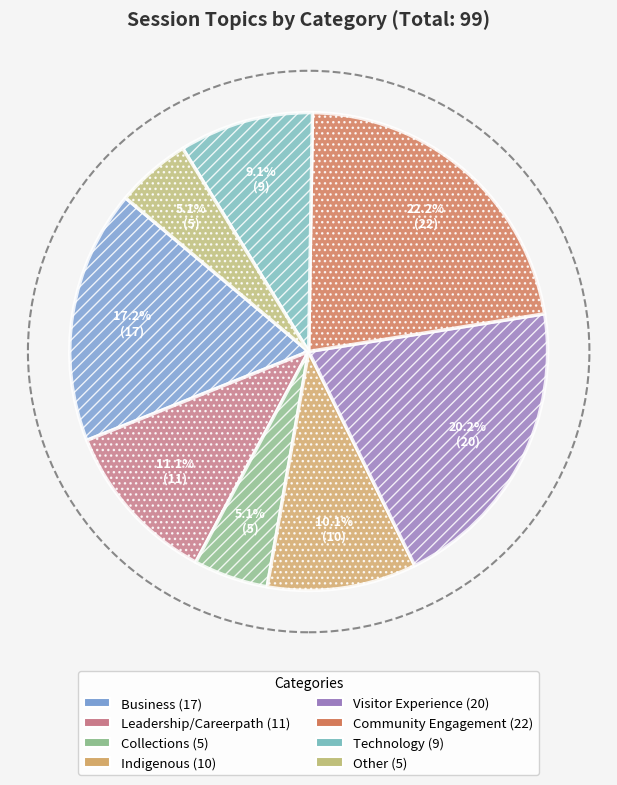

To the nearest percent, what is the combined percentage of Visitor Experience and Other?

25%